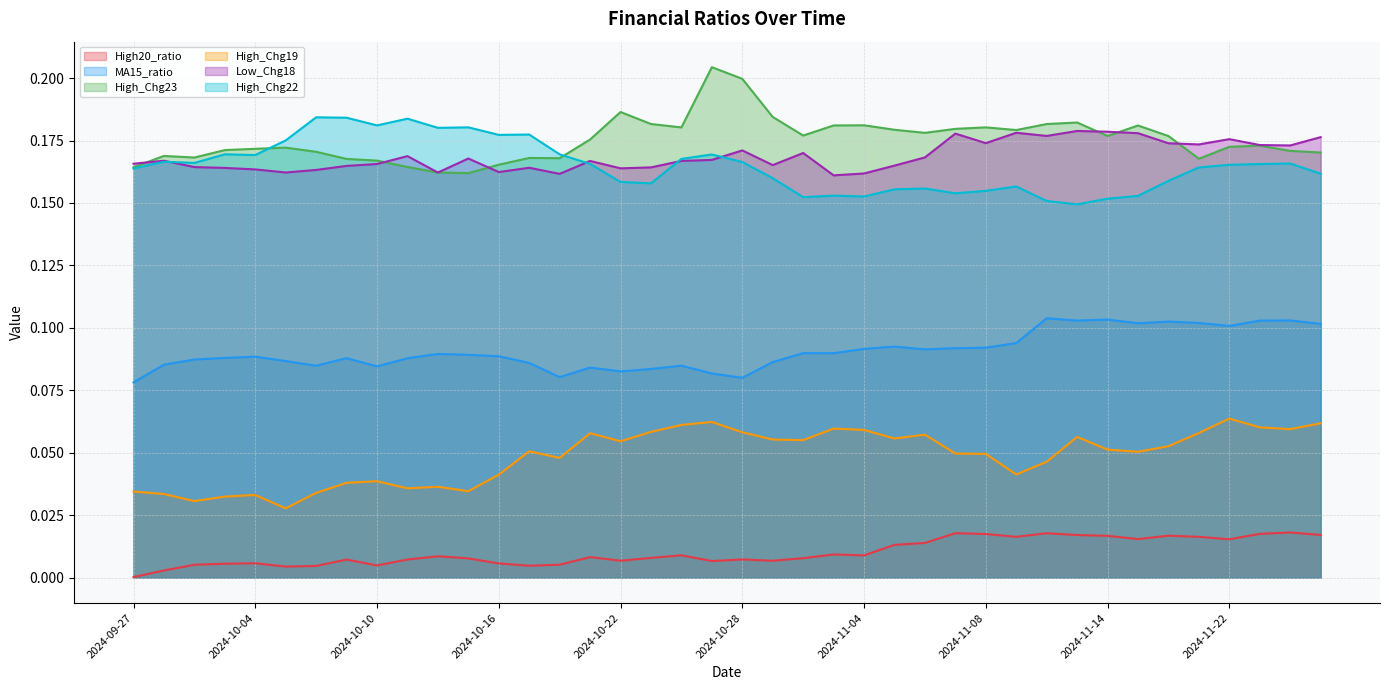

In MA15_ratio, how many points are higher than both neighbors (excluding endpoints)?

11